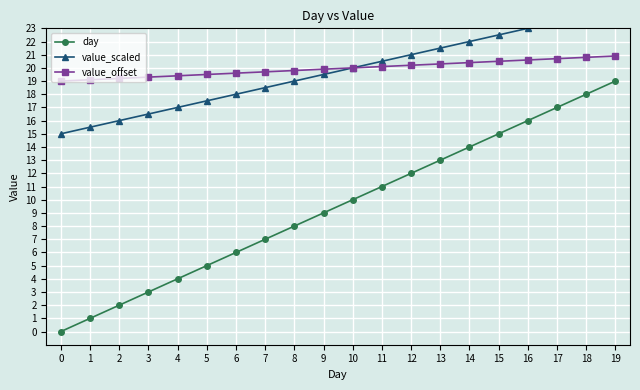

True or false: value_offset has a value of 20.1 at 11.

True